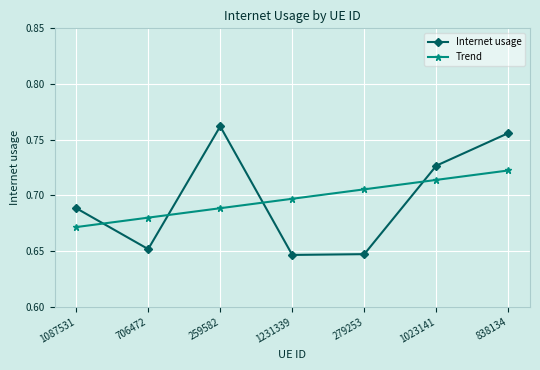

At 706472, list the series in order from largest to smallest.

Trend, Internet usage